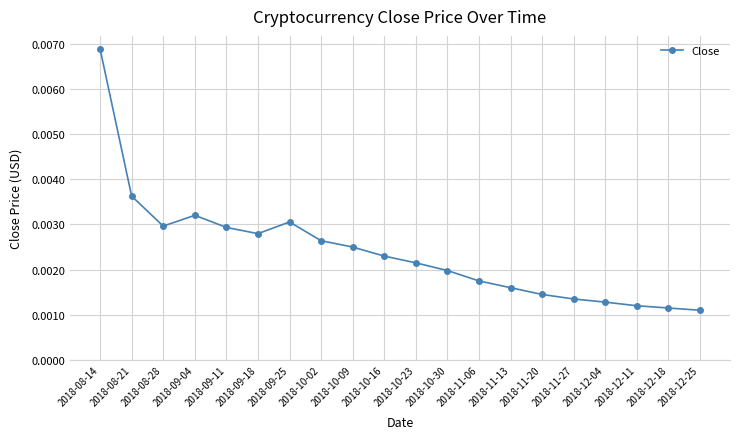

Which category has the highest value across all series?

2018-08-14